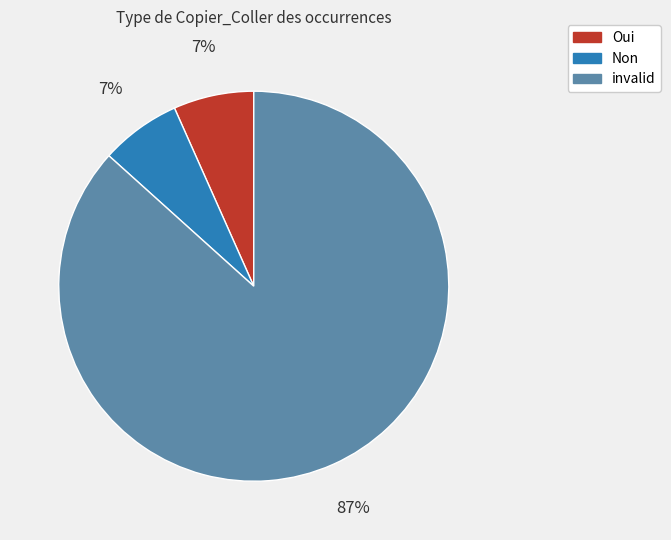

Do Oui and Non together represent more than half of the pie?

No